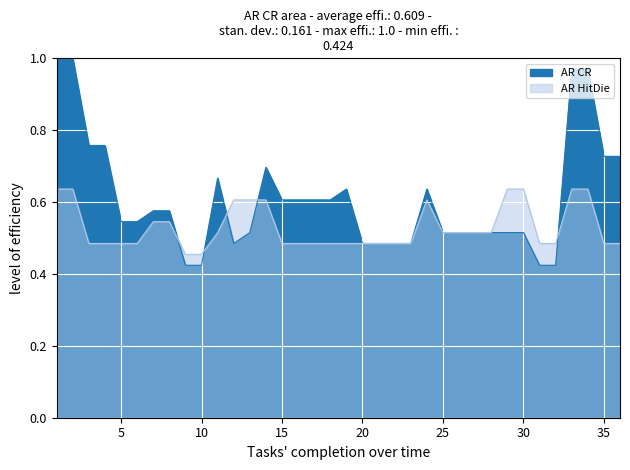

Where is AR CR nearest to the value 0?

9